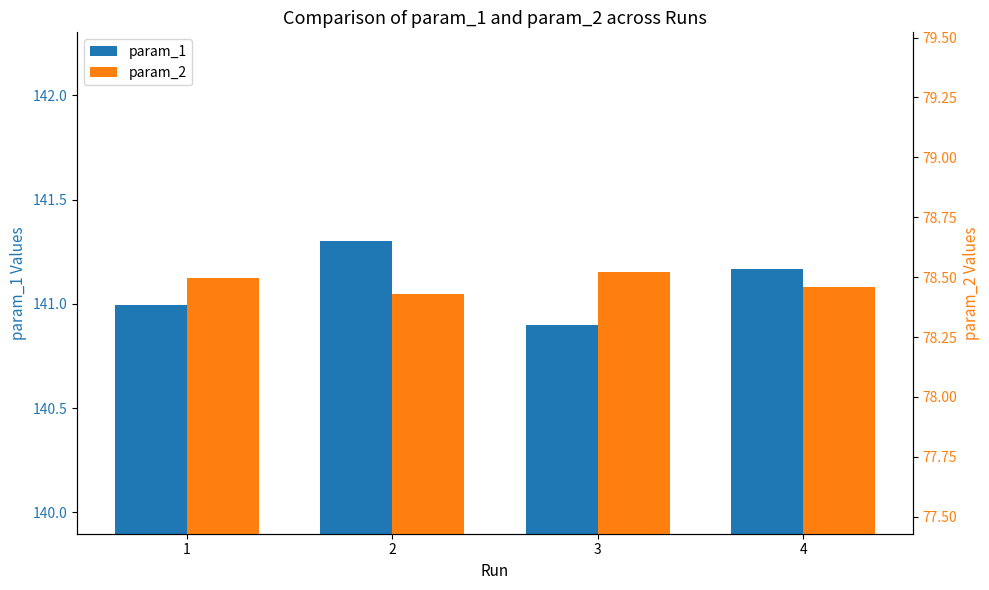

How many data points in param_1 are above 141?

2